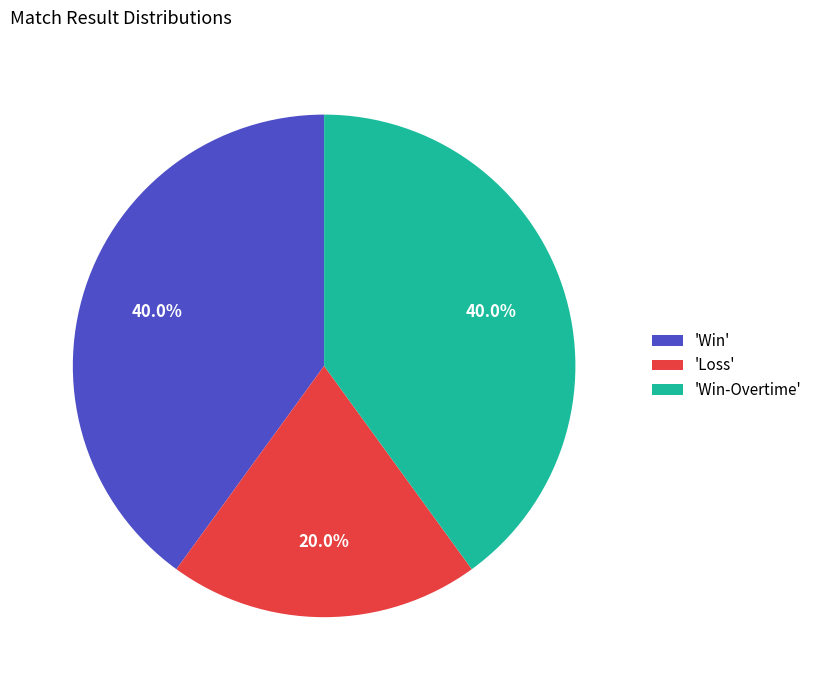

Is there a majority slice in this chart?

No